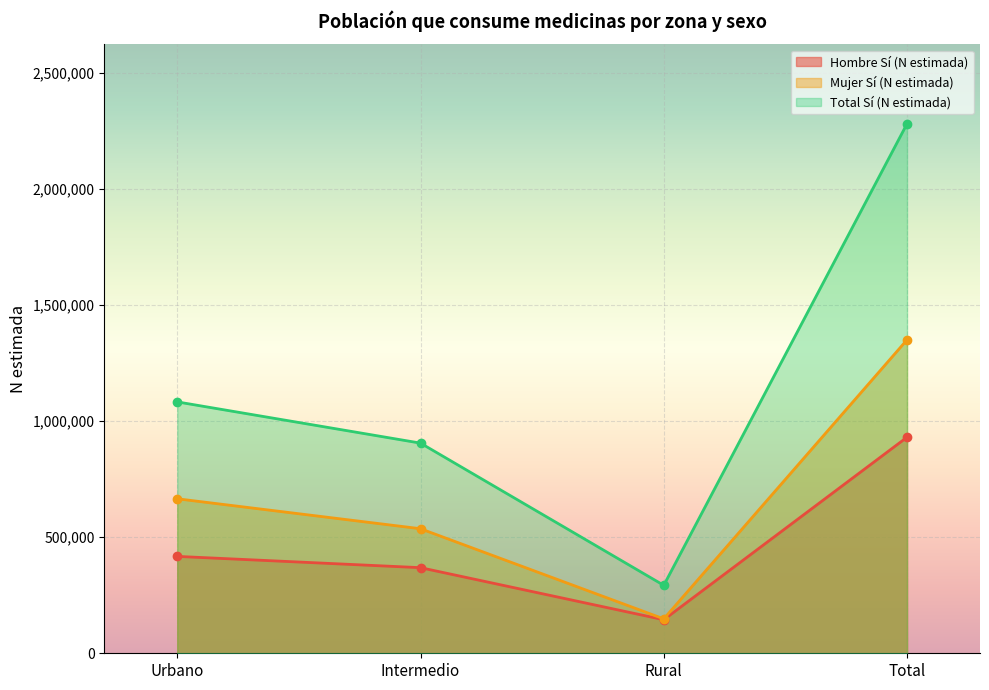

Which series changed the most between Rural and Total?

Total Sí (N estimada)